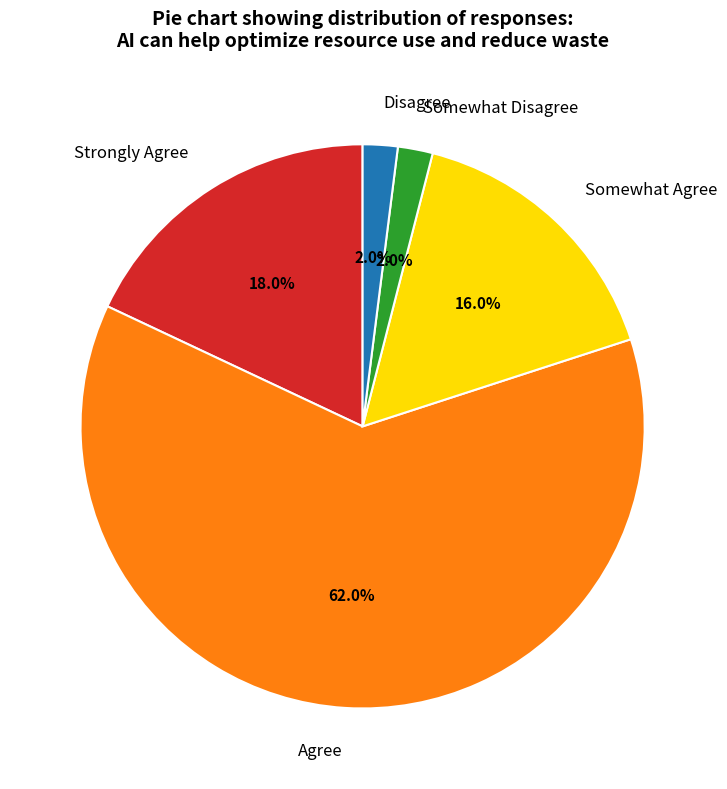

What is the majority slice?

Agree